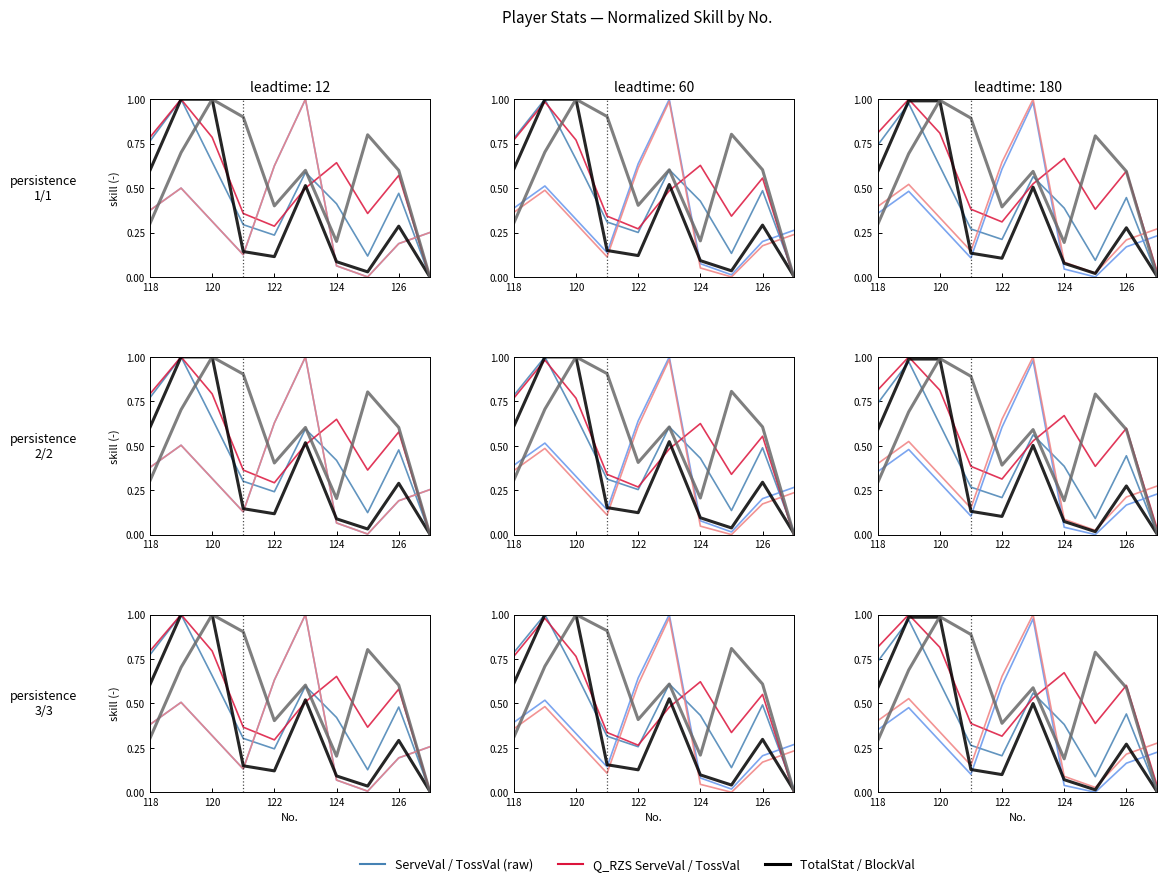

What is the label of the 5th point from the left?

122